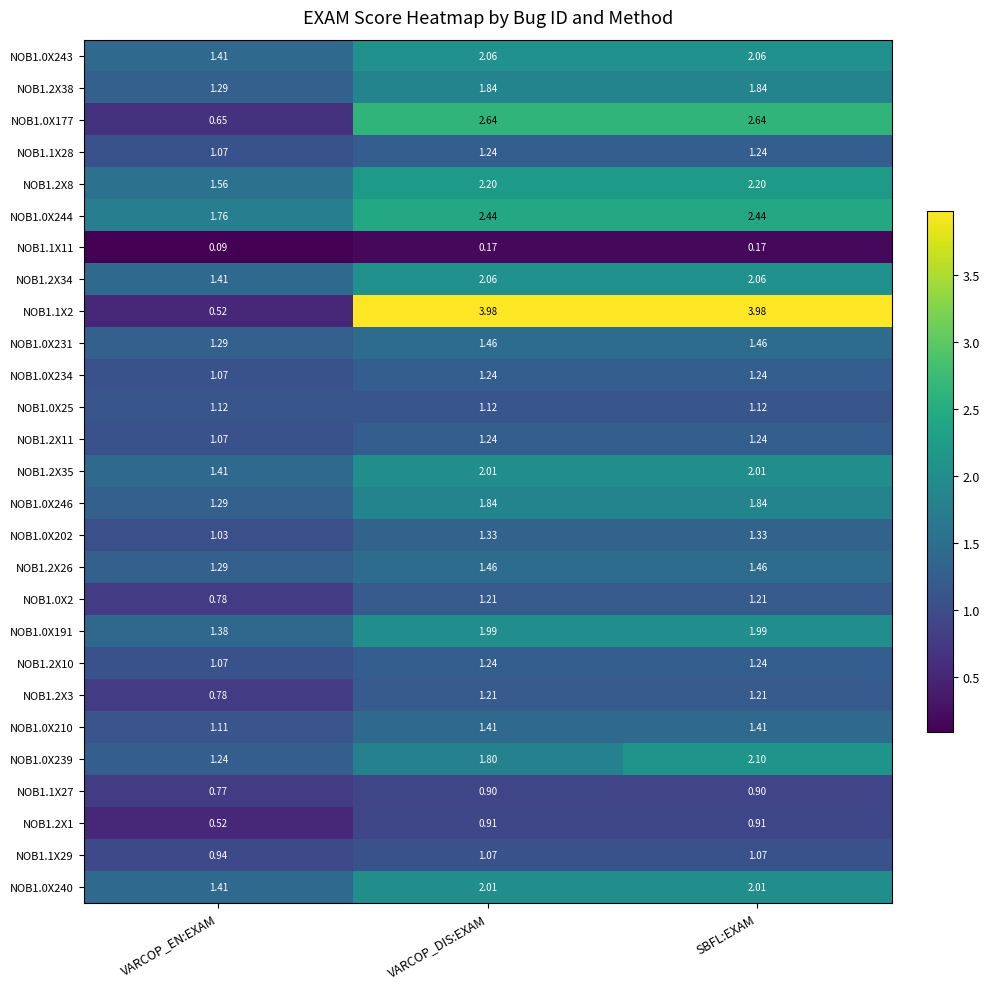

What is the difference between the highest and lowest values at VARCOP_EN:EXAM?

1.7